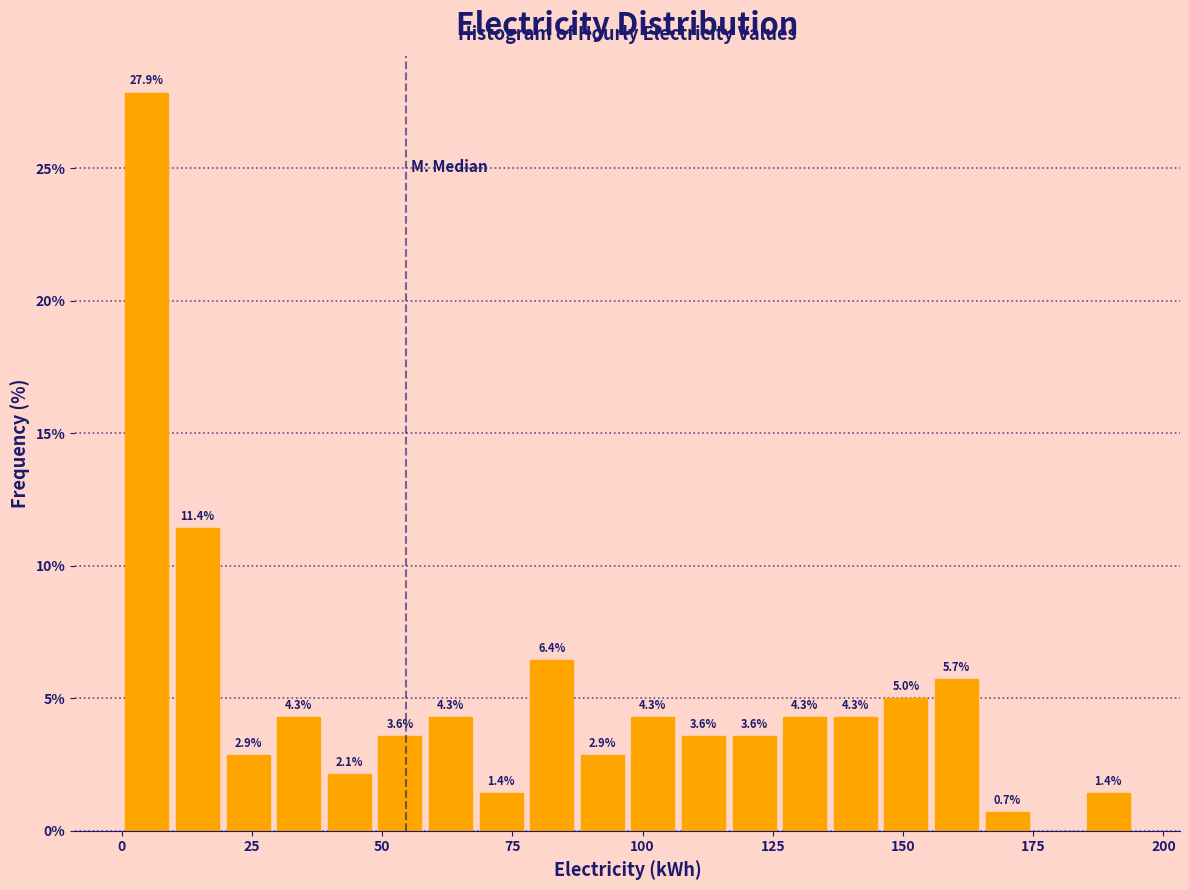

Read against the x-axis, roughly where is the centre of the tallest bar?

5